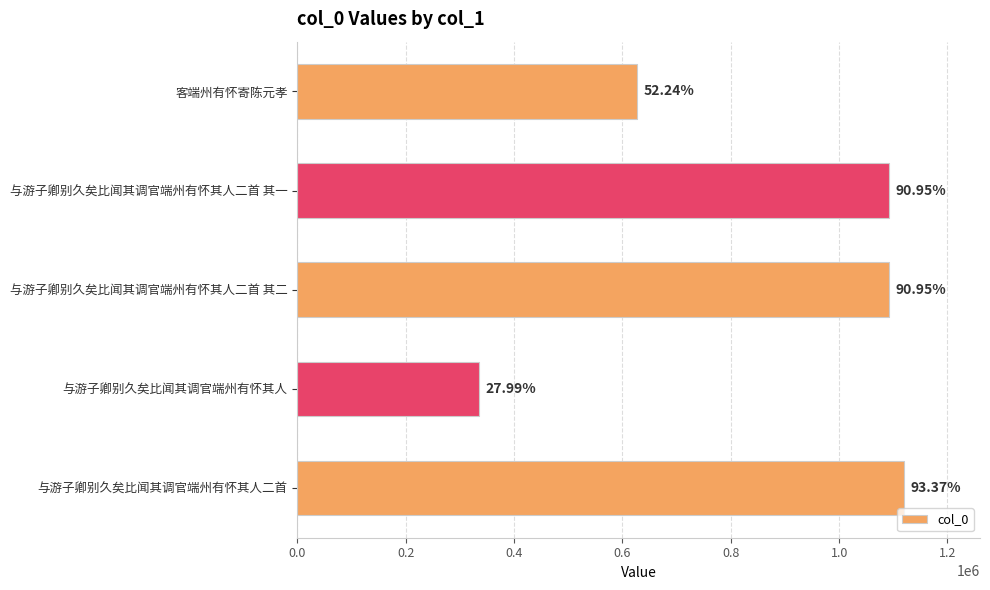

How many bars are there in total?

5